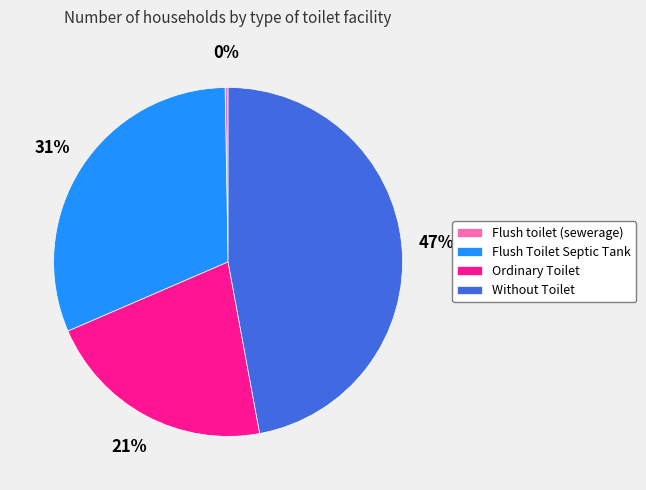

Does Flush Toilet Septic Tank represent more than half of the total?

No